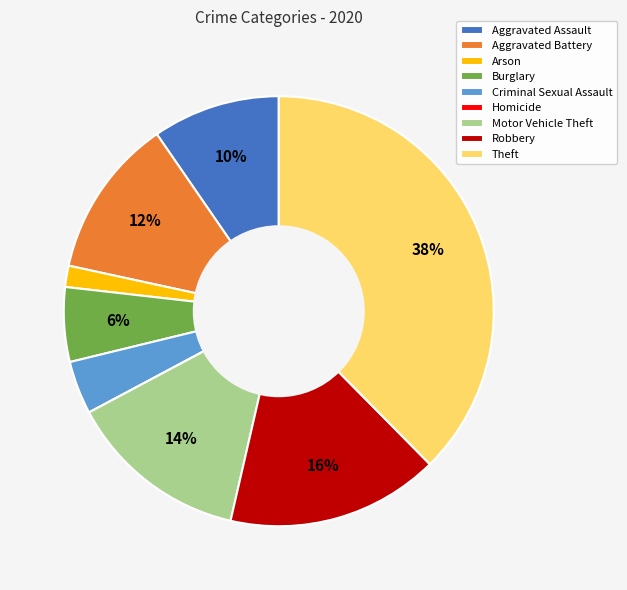

To the nearest percent, what is the difference between the Burglary and Aggravated Assault slice percentages?

4%